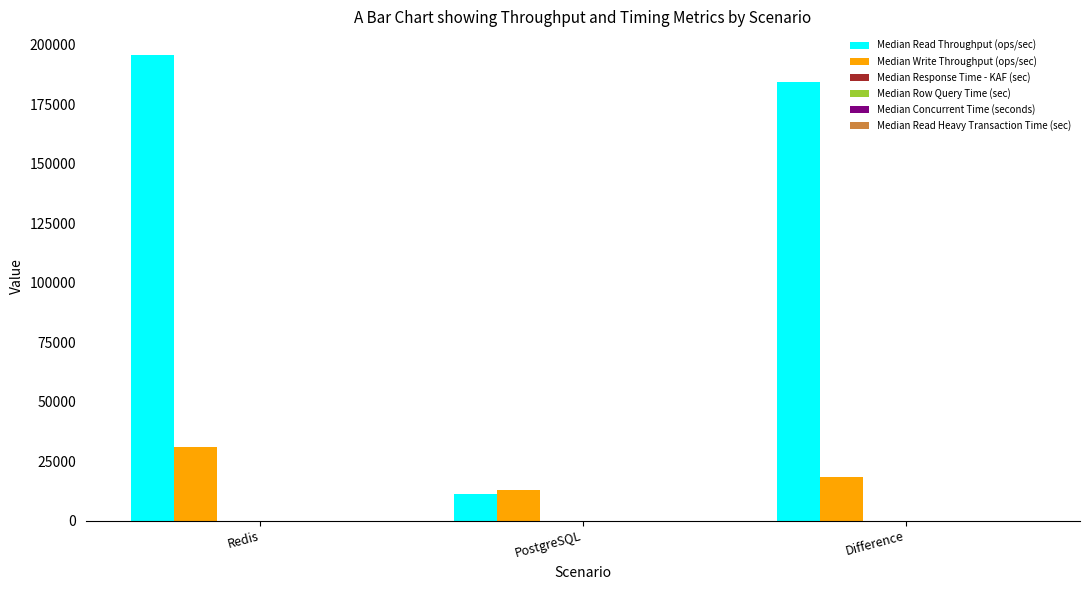

The Median Read Throughput (ops/sec) series shows 195913.3 at Redis. True or false?

True